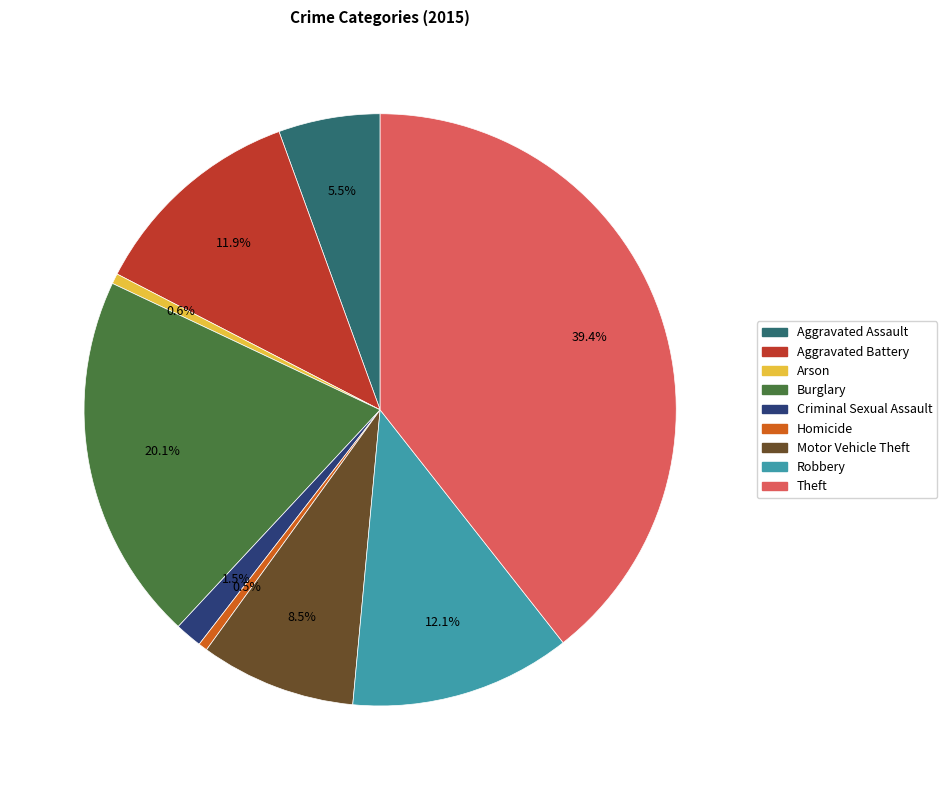

What is the total percentage of Arson and Aggravated Assault?

6.1%